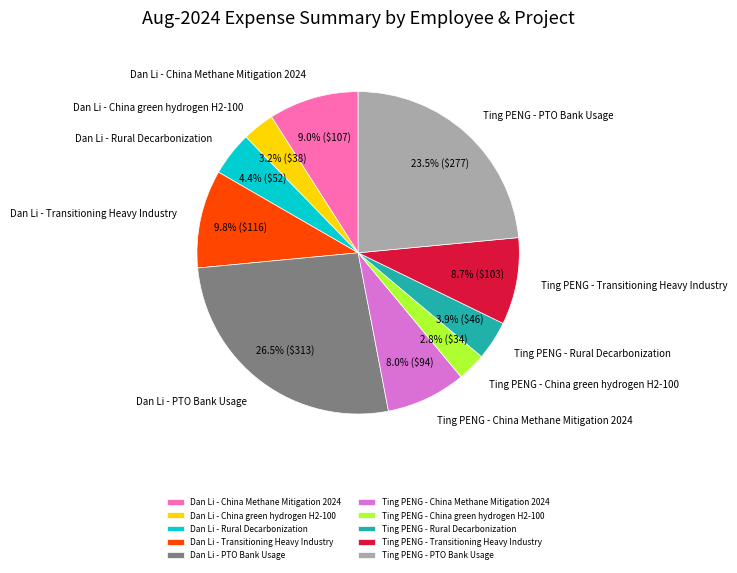

Is Dan Li - PTO Bank Usage the majority of the pie?

No